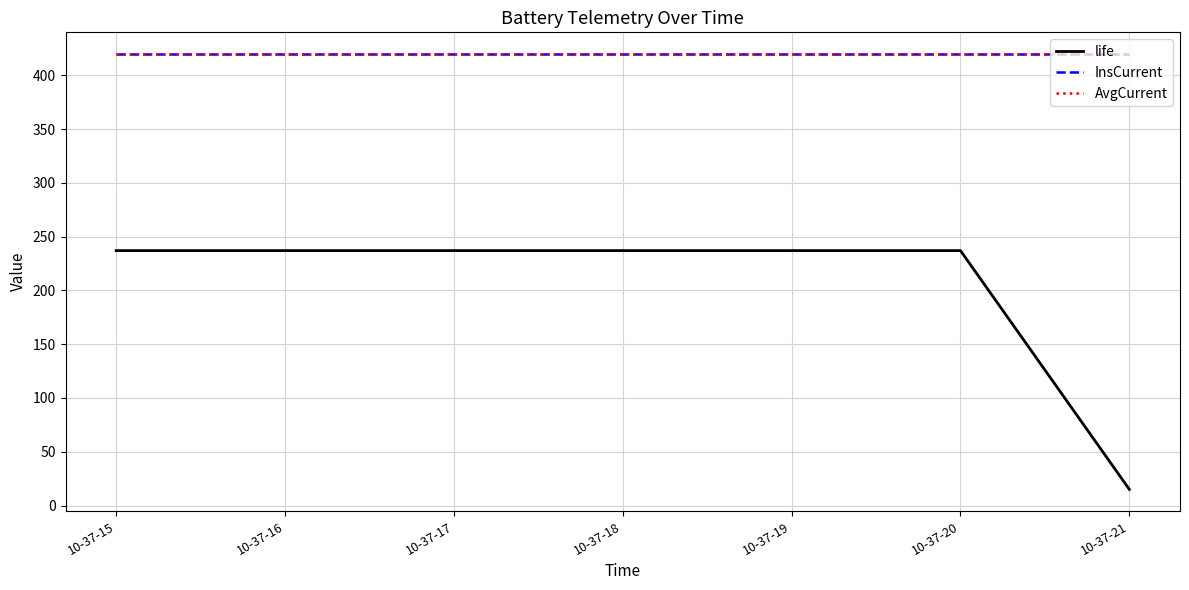

What is the total value across all series at 10-37-16?

1076.1